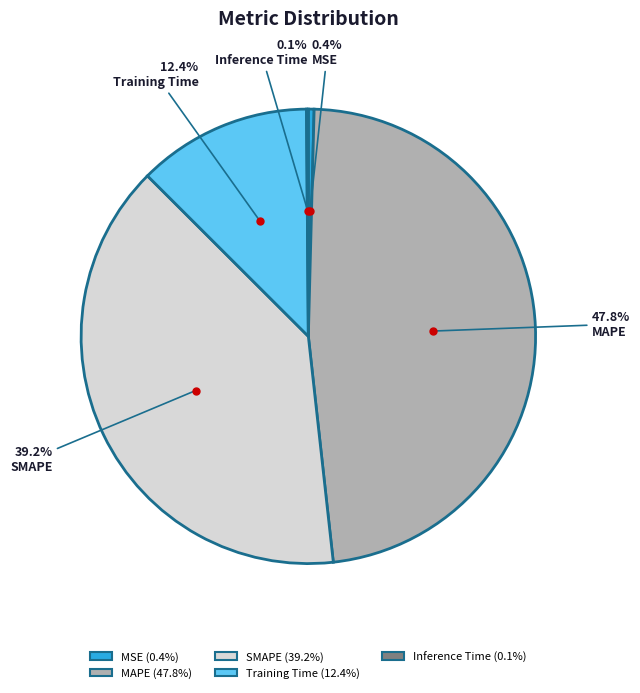

What percentage is NOT represented by MSE (0.4%)?

99.6%